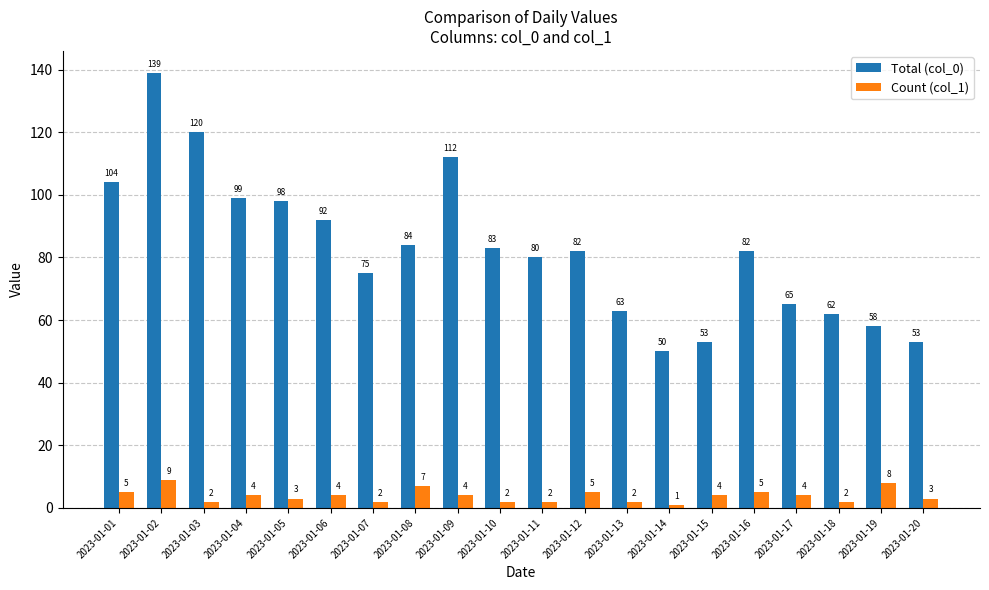

What is the sum of the Total (col_0) values at 2023-01-19 and 2023-01-10?

141